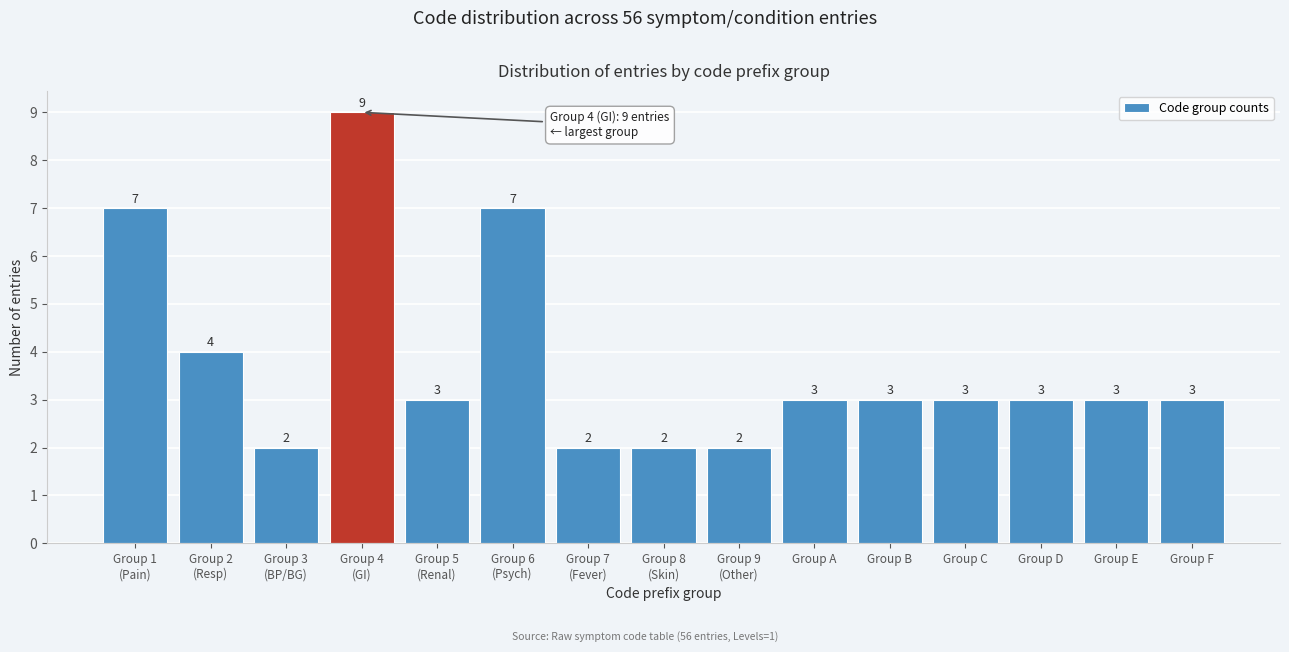

Reading left to right, what are all the values shown in this chart?

7	4	2	9	3	7	2	2	2	3	3	3	3	3	3